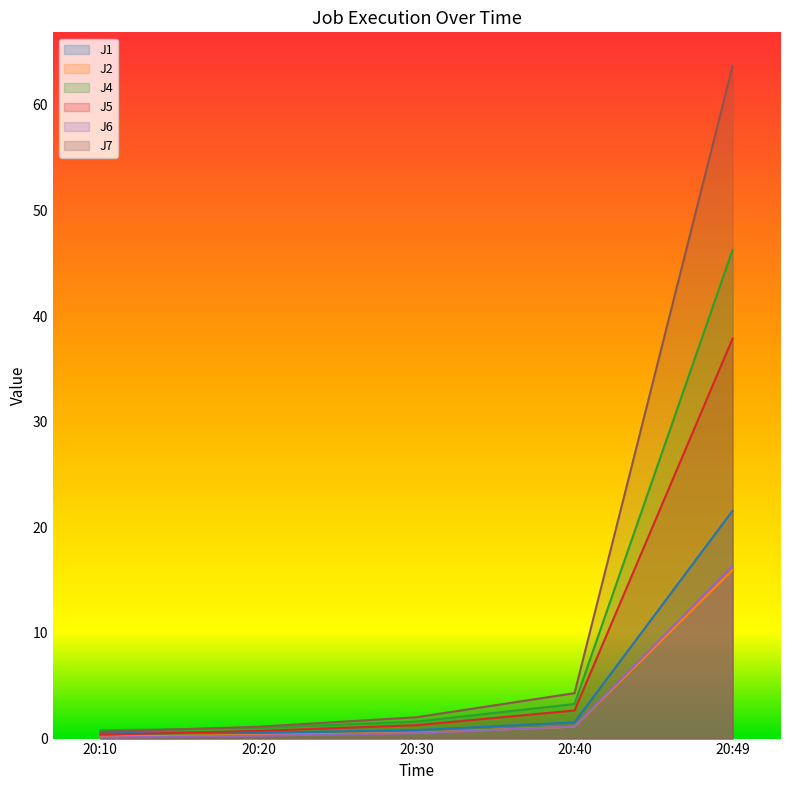

True or false: J4 and J2 intersect in this chart.

False